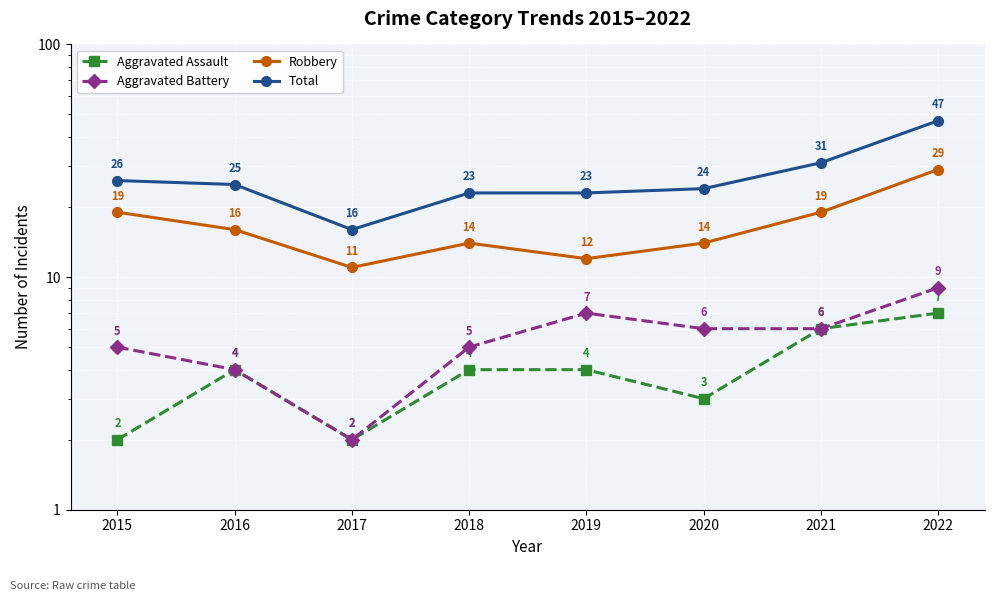

Which category has the lowest value across all series?

2015